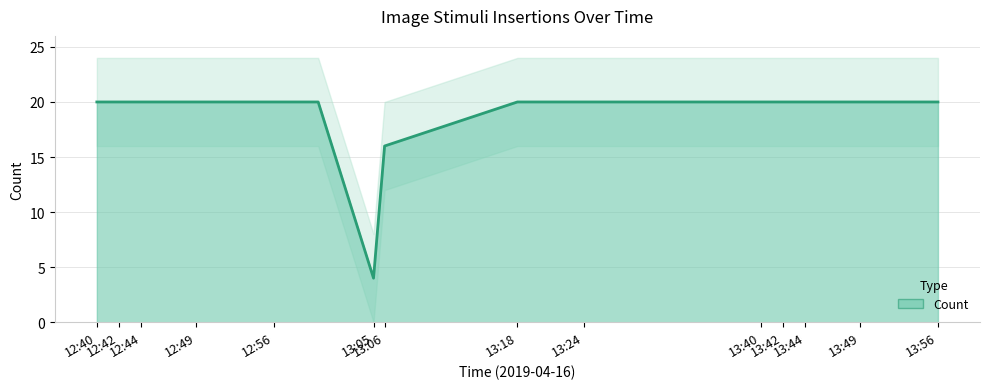

True or false: the data shows 33 at 13:24.

False